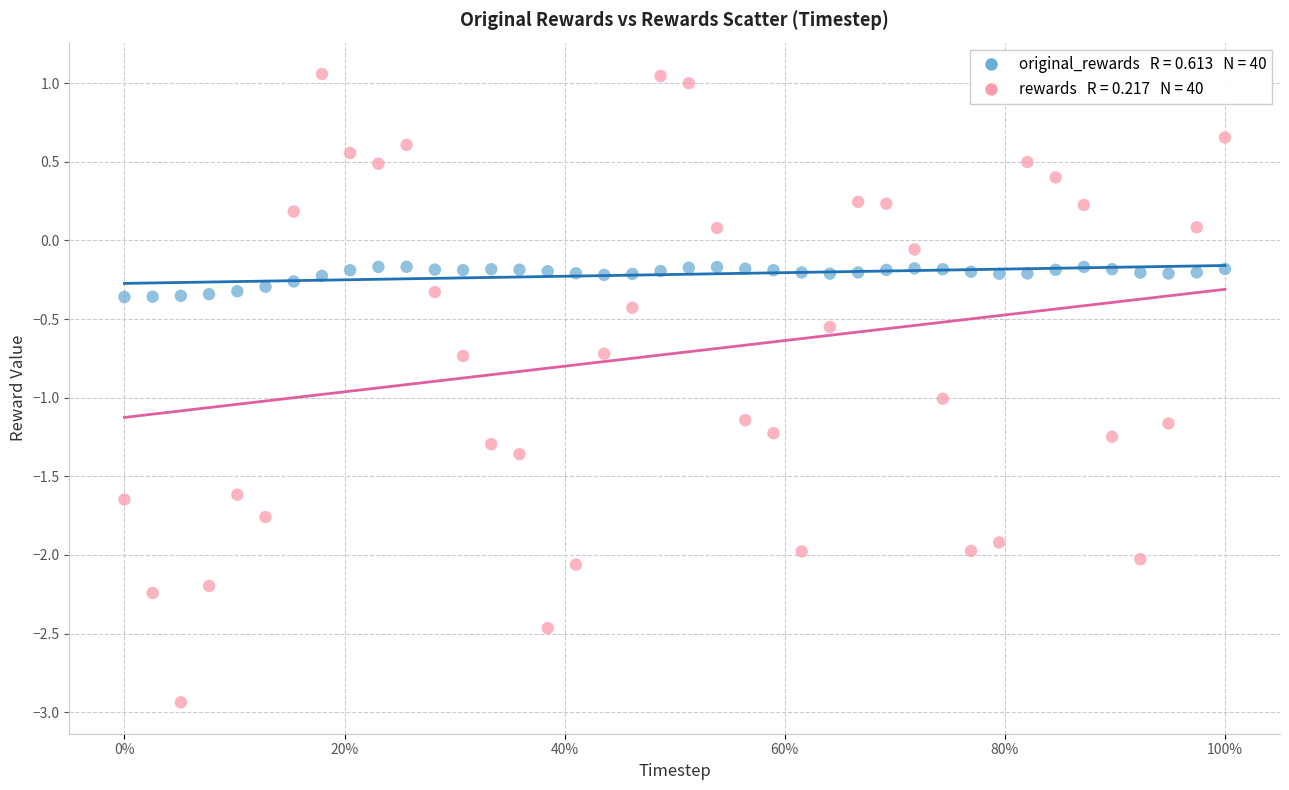

Across all data points, what is the range of Y values (max minus min)?

4.0